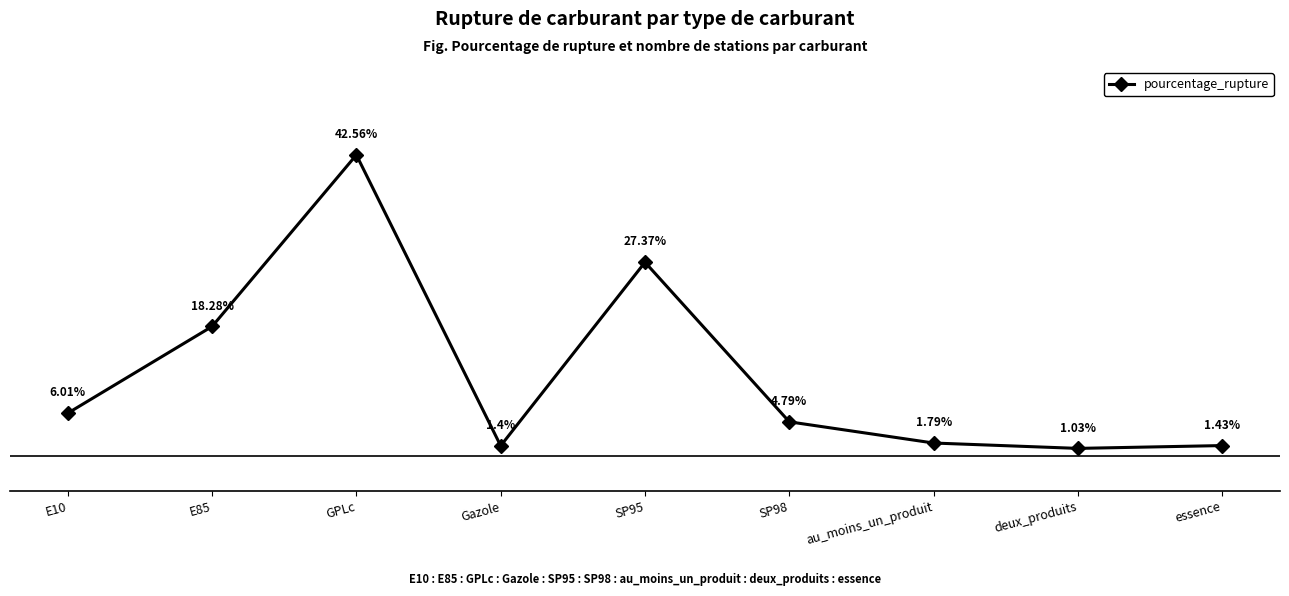

Does the chart have visible grid lines?

No